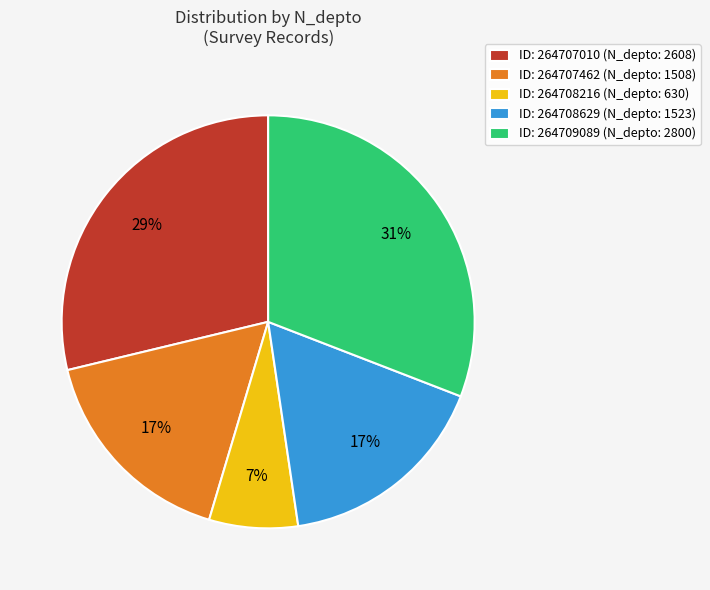

To the nearest percent, what portion does ID: 264709089 (N_depto: 2800) represent?

31%